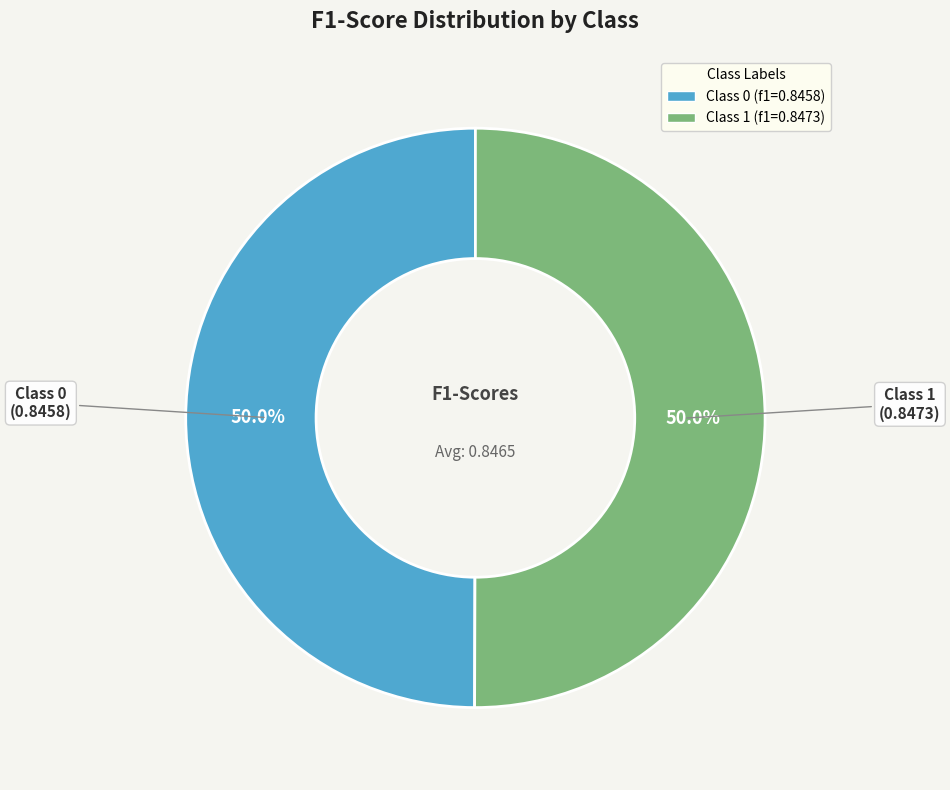

How many segments does this pie chart have?

2